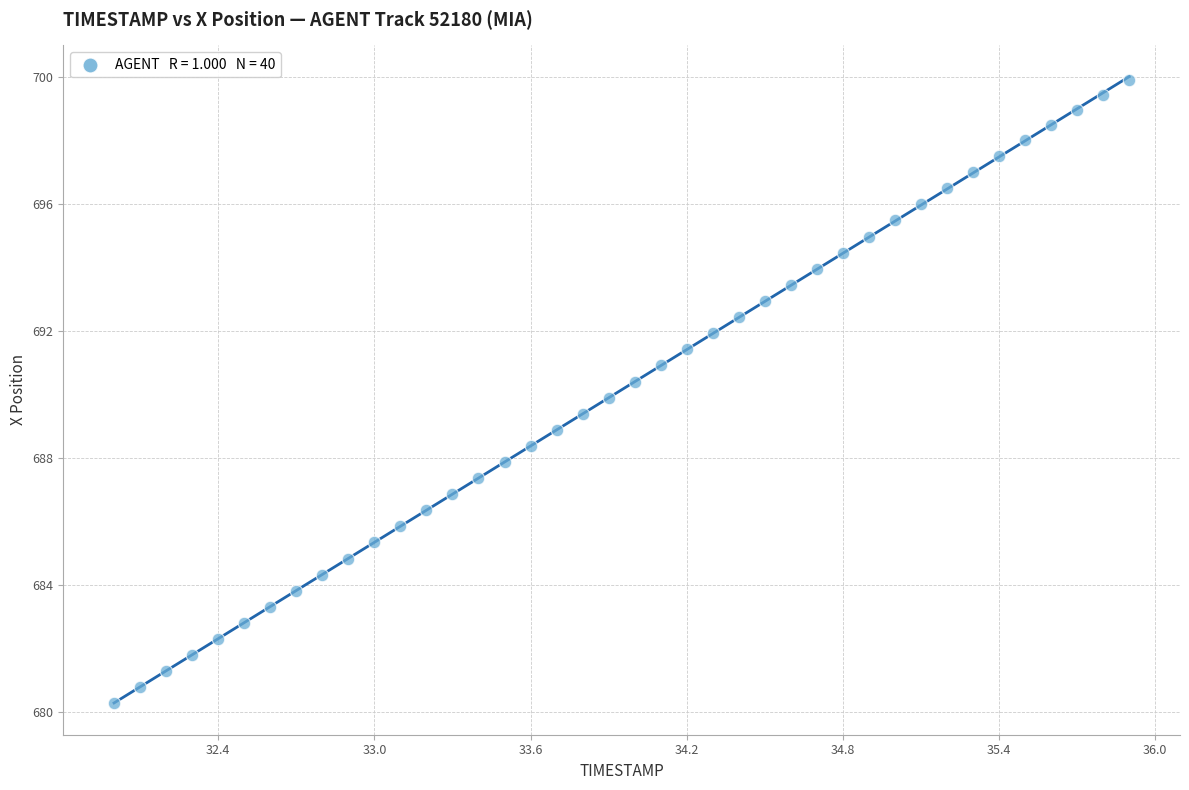

What is the range of Y values (max minus min)?

19.6